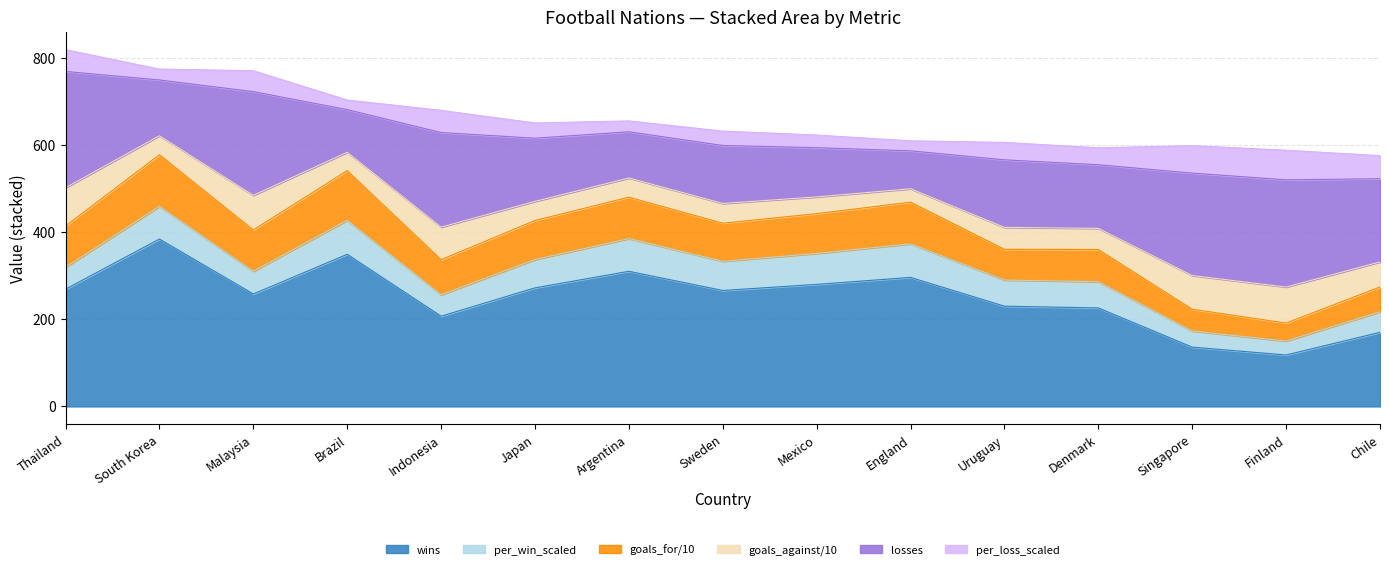

What is the label of the 14th point from the left?

Finland